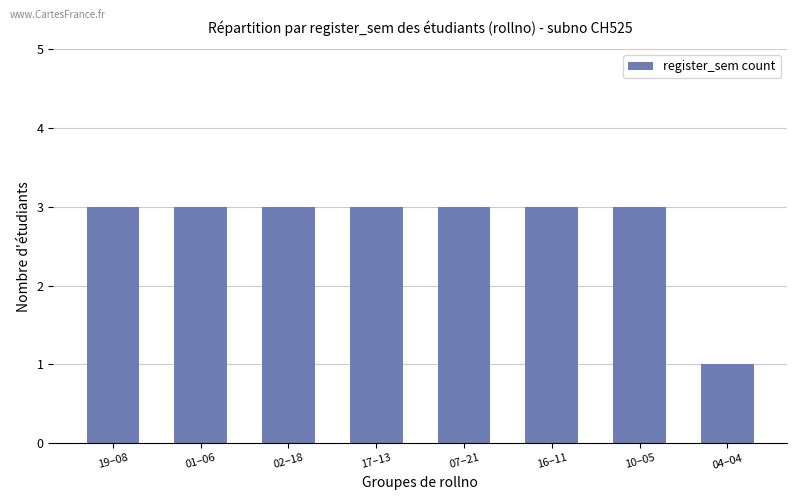

What is the label of the 1st bar from the right?

04–04